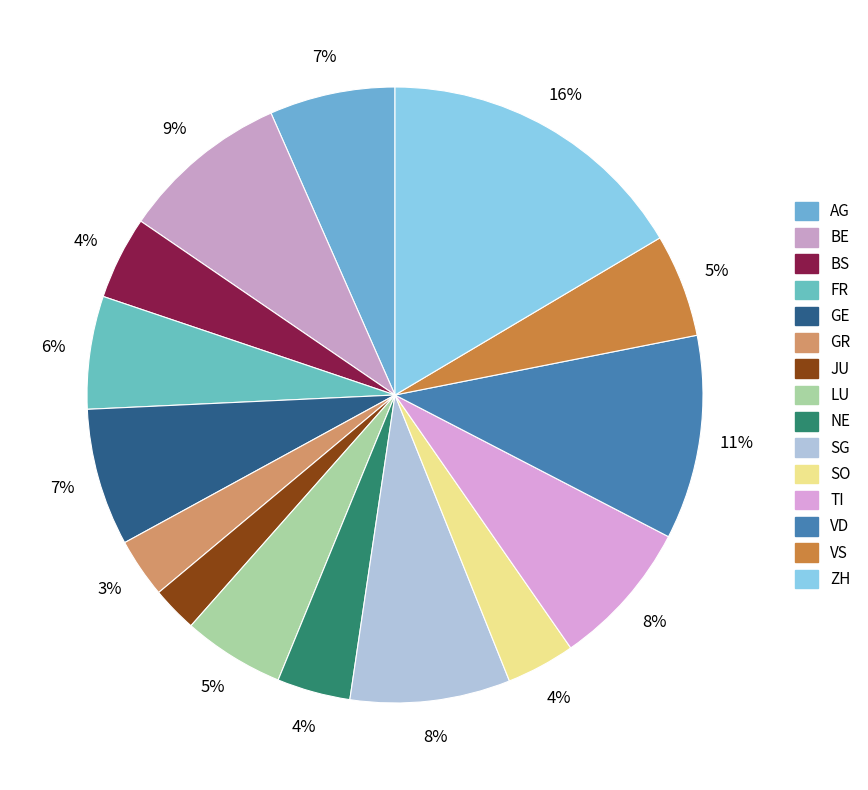

Is VD the majority of the pie?

No